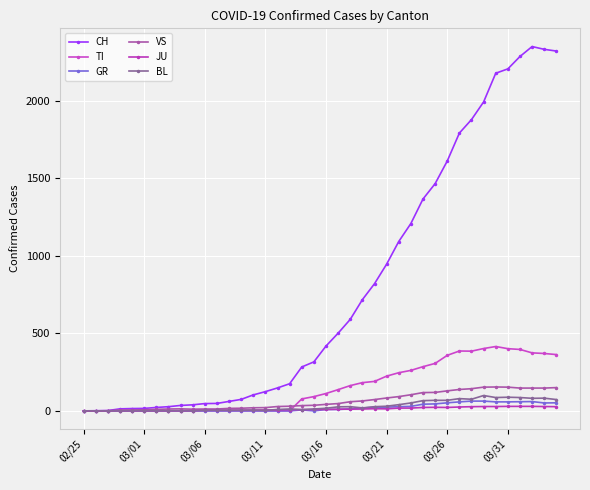

How many lines are shown in the chart?

6